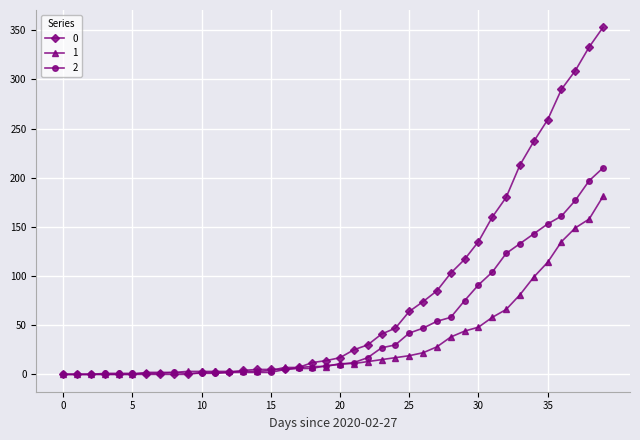

Rank the series by their maximum value, from highest to lowest.

0, 2, 1